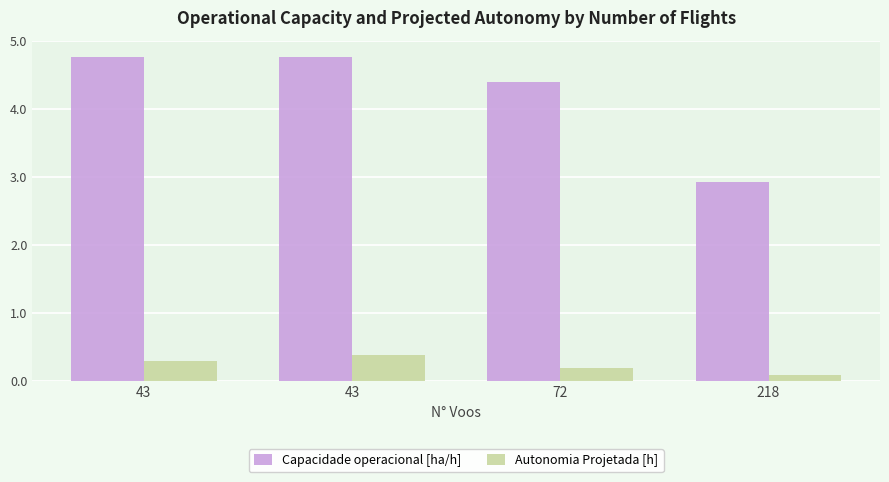

At how many categories does at least one series exceed 1?

4